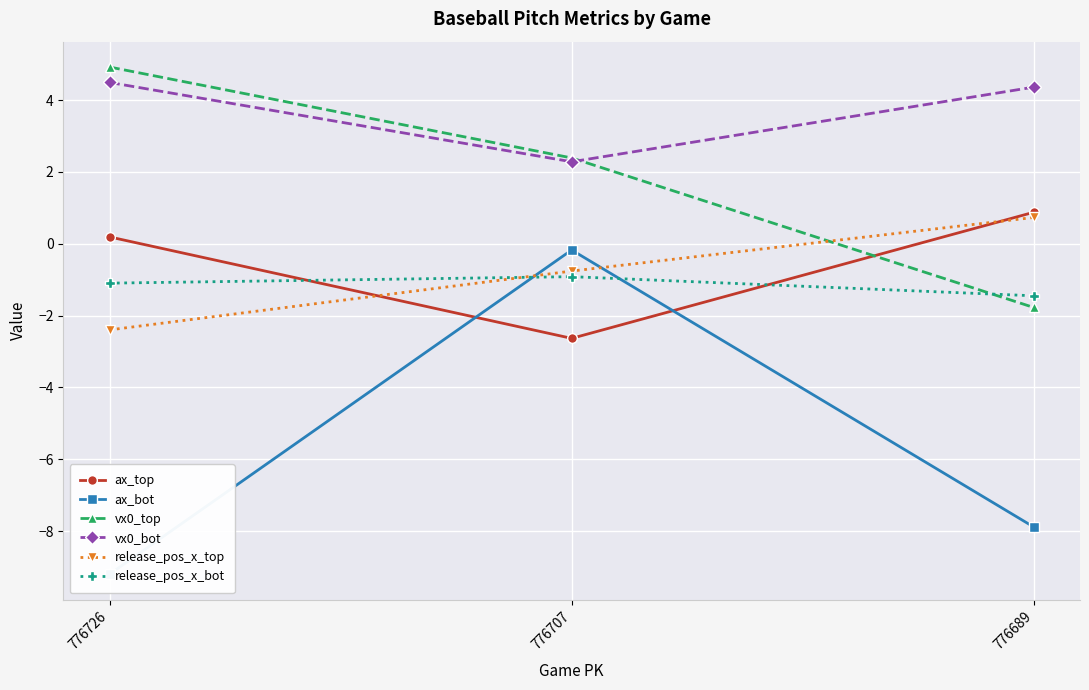

What is the value of the vx0_bot point at the 2nd from the left?

2.3